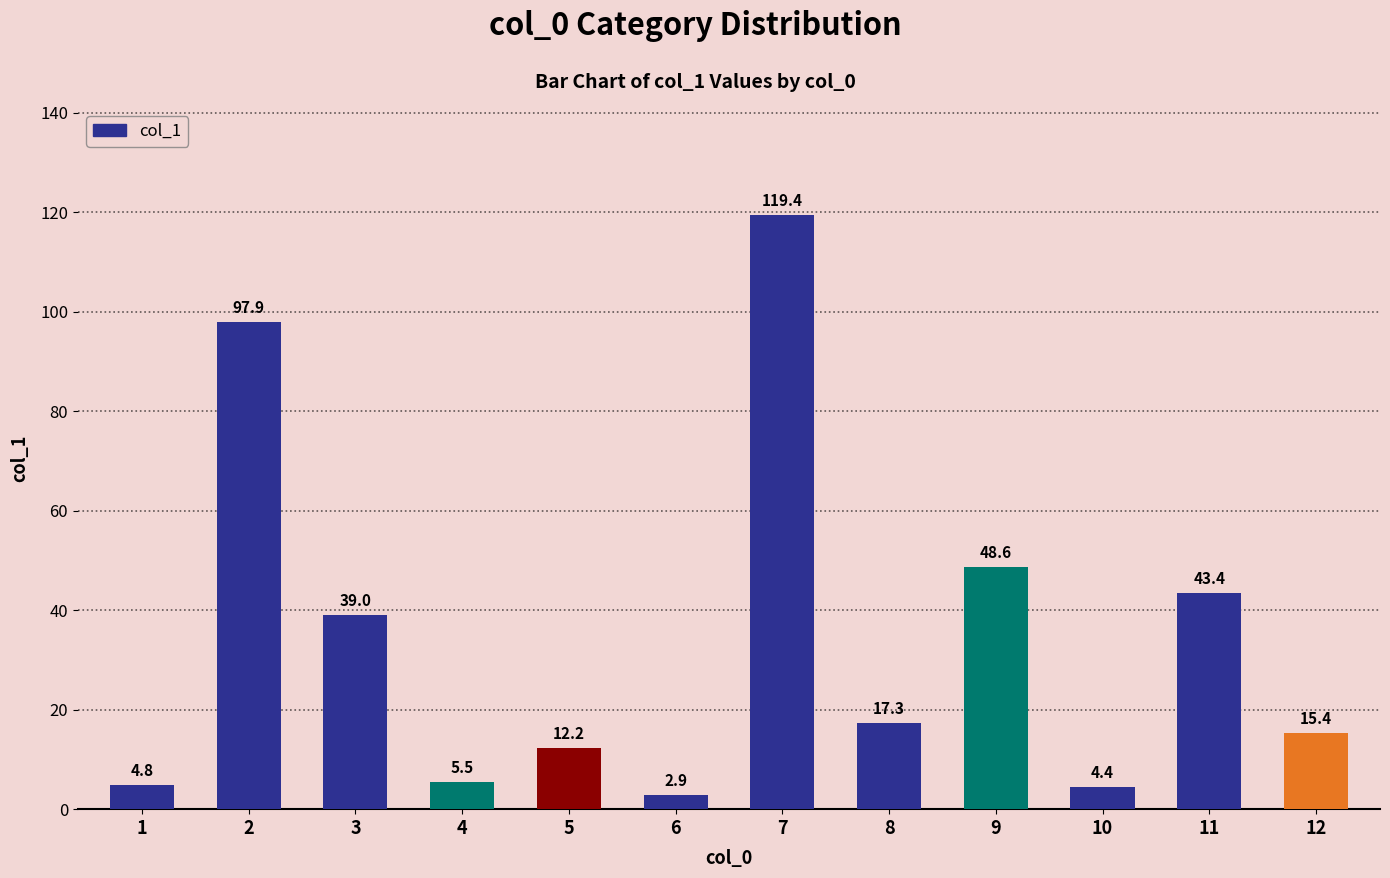

Does the chart contain stacked bars?

No